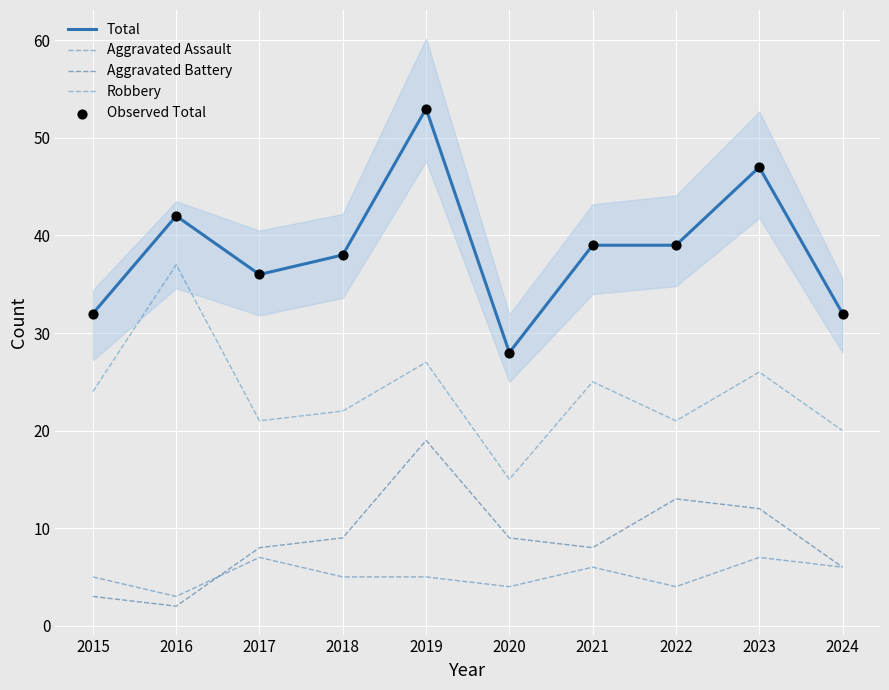

What is the total value across all series at 2020?

84